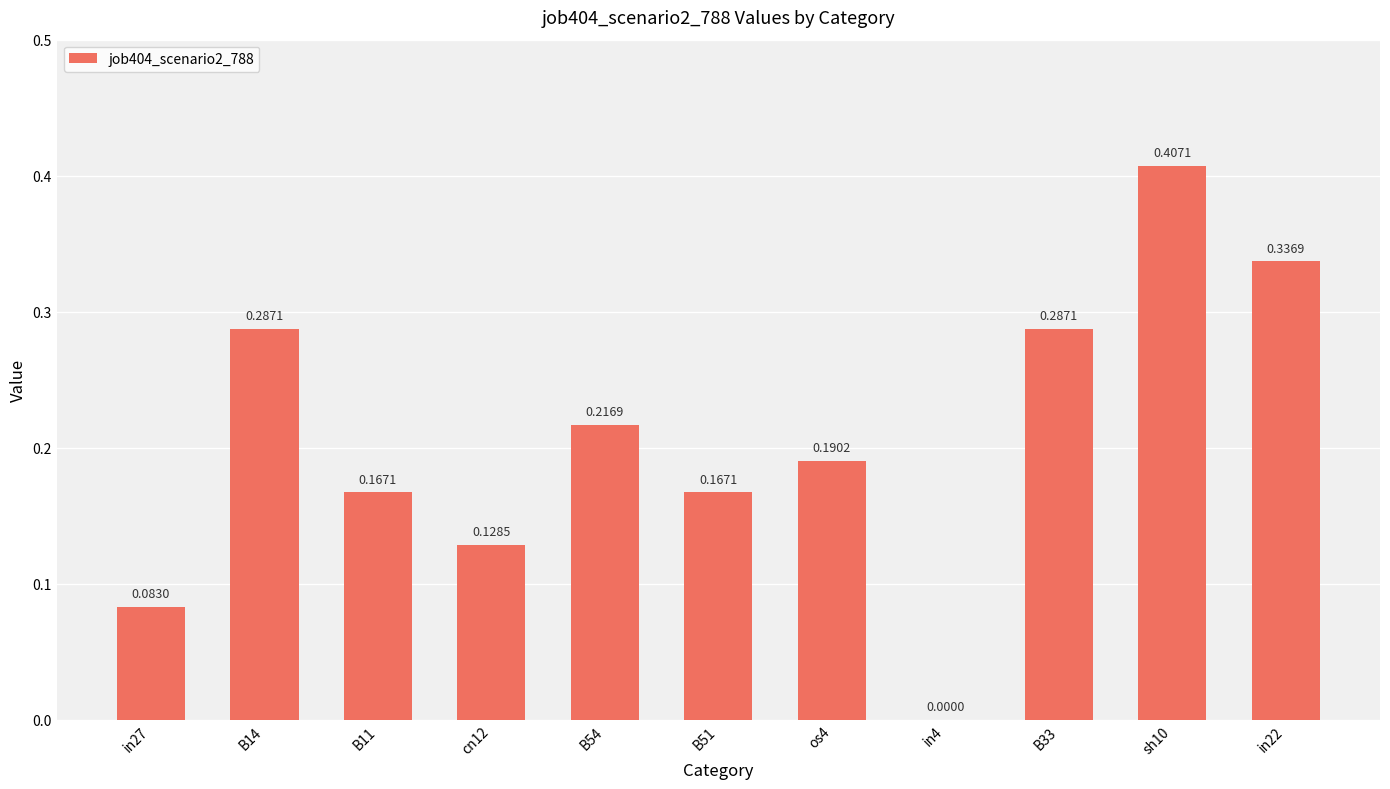

Is it true that the value at sh10 is 0.7?

False